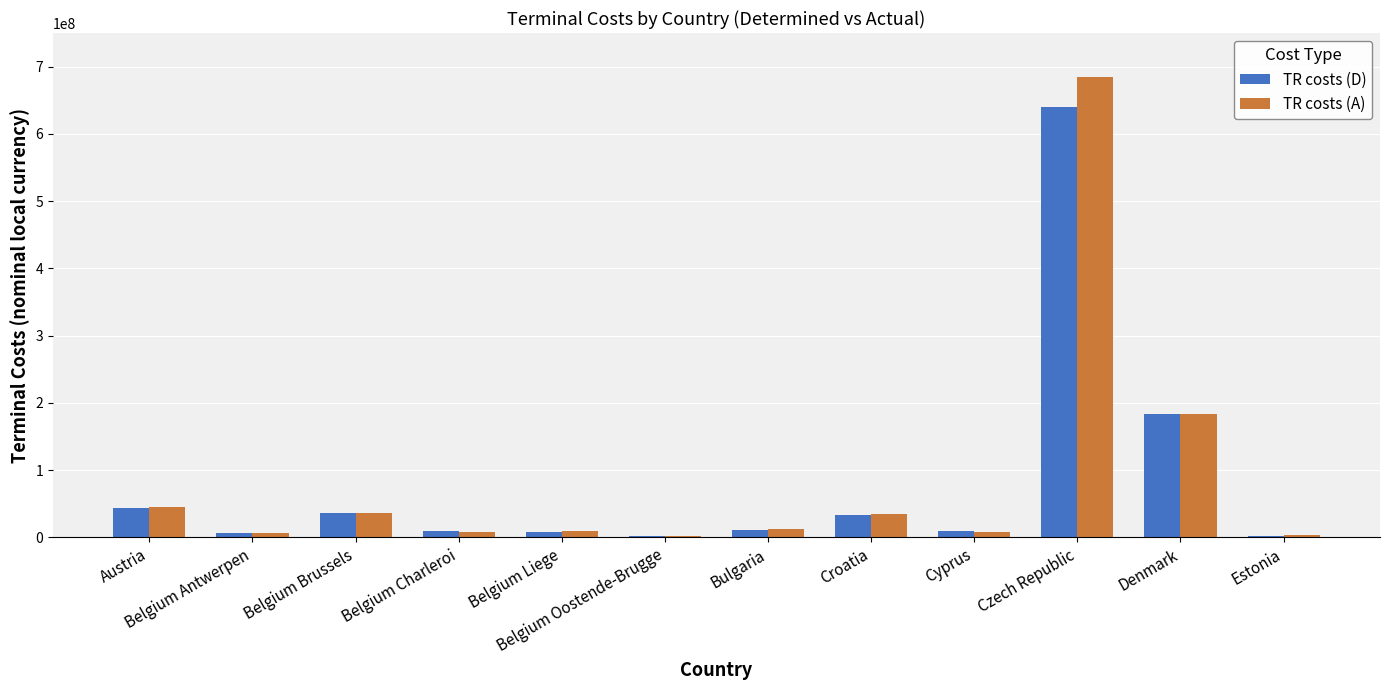

At which label is TR costs (D) closest to 321171054?

Denmark